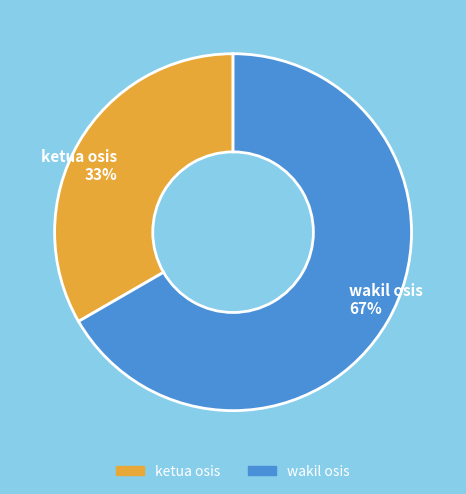

To the nearest percent, what percentage of the pie is ketua osis?

33%